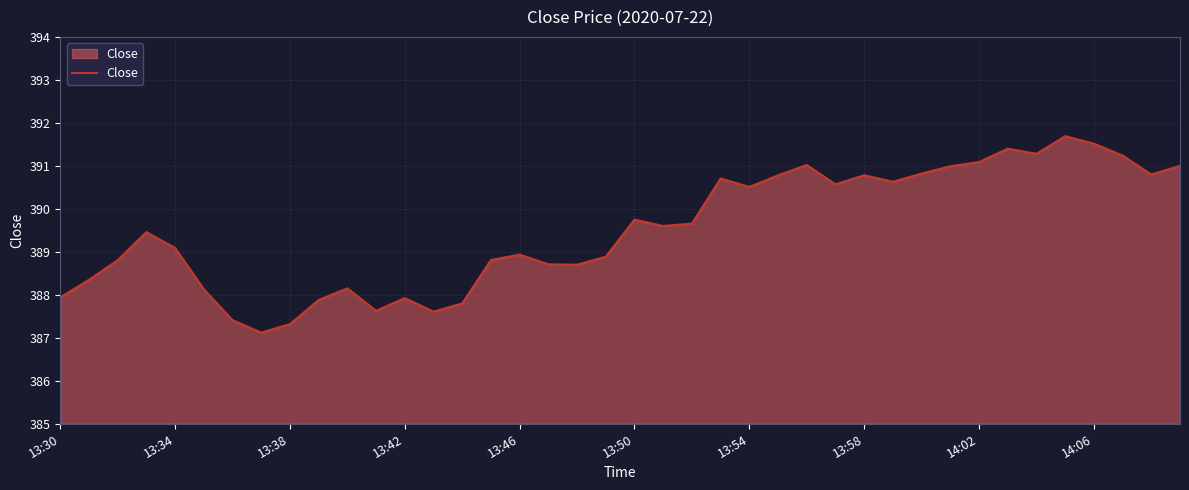

What is the maximum value shown in the chart?

391.7